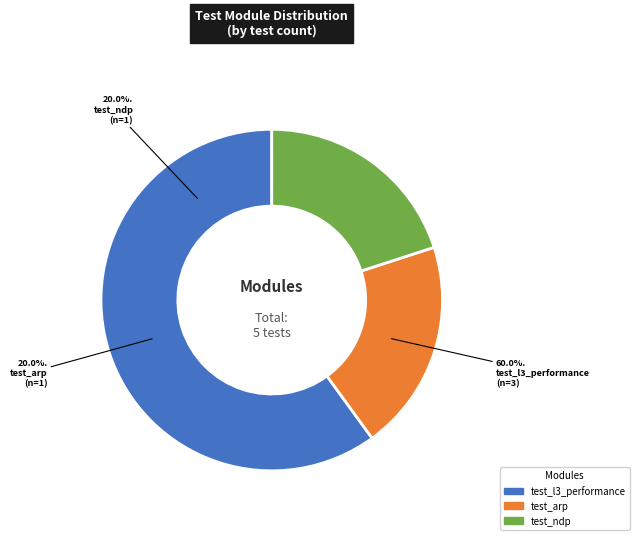

Which category has the smallest portion of the pie?

routing/test_arp.py